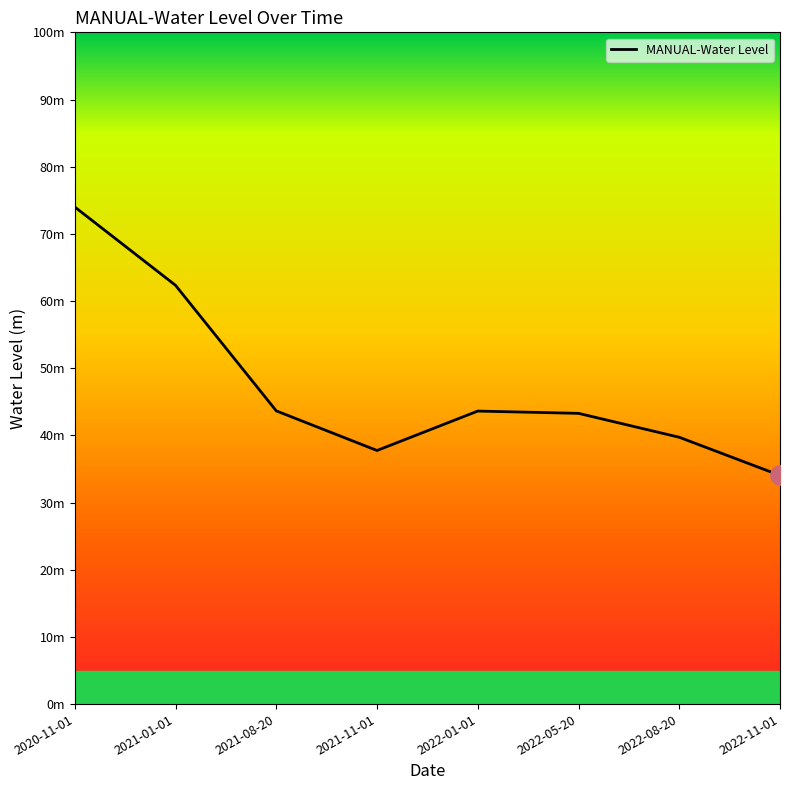

Is this an area chart (filled region under the line)?

Yes